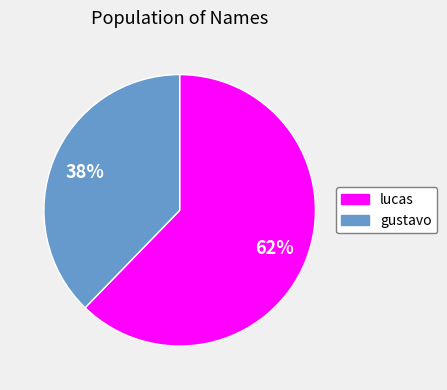

Count the number of slices in the pie.

2